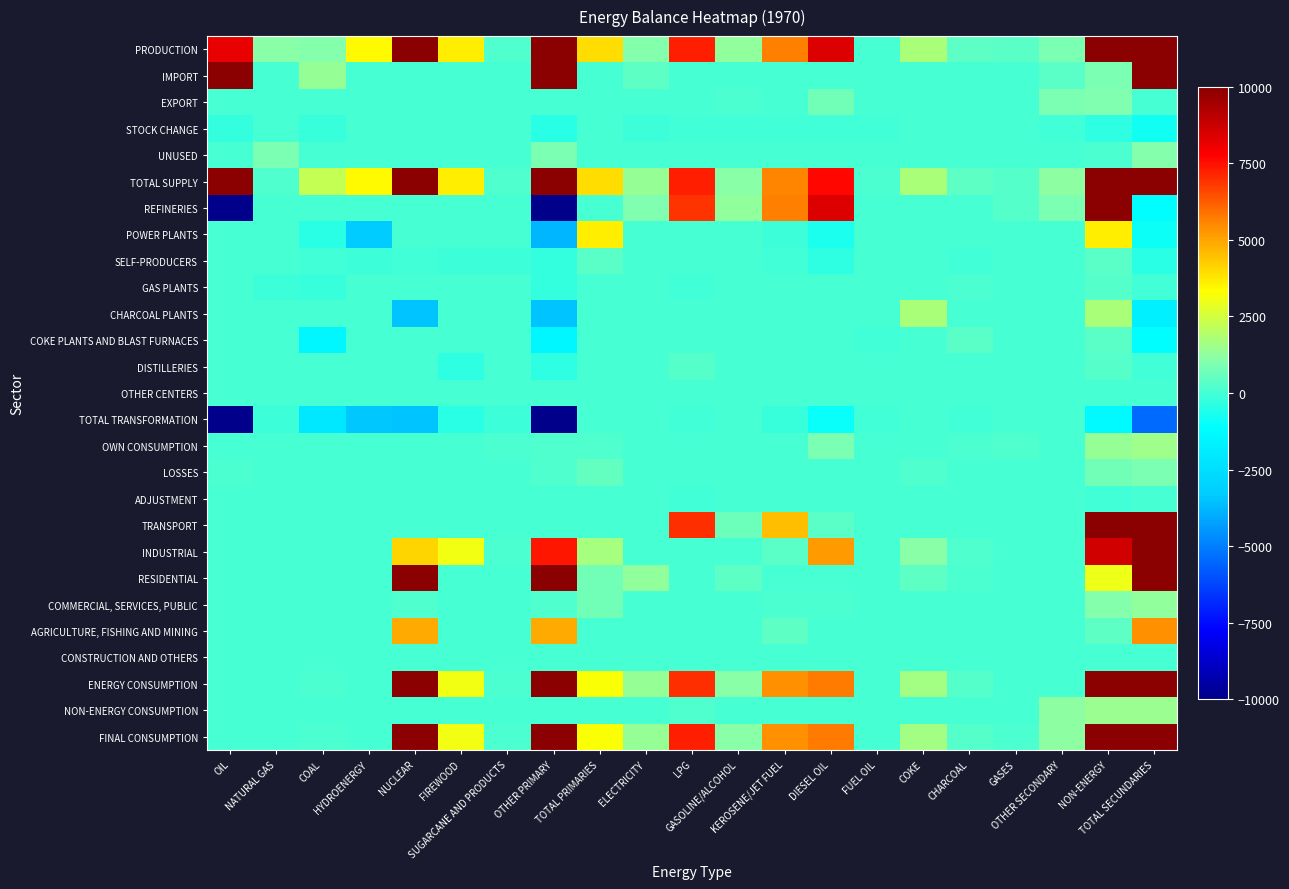

Reading right to left, list all the values displayed in this chart.

PRODUCTION: TOTAL SECUNDARIES=10000.0	NON-ENERGY=10000.0	OTHER SECONDARY=886.8	GASES=321.7	CHARCOAL=465.9	COKE=1766.8	FUEL OIL=55.2	DIESEL OIL=8399.2	KEROSENE/JET FUEL=5674.6	GASOLINE/ALCOHOL=1307.2	LPG=7209.2	ELECTRICITY=1049.2	TOTAL PRIMARIES=3932.2	OTHER PRIMARY=10000.0	SUGARCANE AND PRODUCTS=223.2	FIREWOOD=3600.7	NUCLEAR=10000.0	HYDROENERGY=3421.5	COAL=1044.4	NATURAL GAS=1102.2	OIL=8161.6
IMPORT: TOTAL SECUNDARIES=10000.0	NON-ENERGY=937.5	OTHER SECONDARY=368.9	GASES=0.0	CHARCOAL=0.0	COKE=0.0	FUEL OIL=72.4	DIESEL OIL=0.0	KEROSENE/JET FUEL=0.0	GASOLINE/ALCOHOL=8.2	LPG=72.7	ELECTRICITY=415.3	TOTAL PRIMARIES=0.0	OTHER PRIMARY=10000.0	SUGARCANE AND PRODUCTS=0.0	FIREWOOD=0.0	NUCLEAR=0.0	HYDROENERGY=0.0	COAL=1358.5	NATURAL GAS=0.0	OIL=10000.0
EXPORT: TOTAL SECUNDARIES=65.0	NON-ENERGY=985.2	OTHER SECONDARY=920.1	GASES=0.0	CHARCOAL=0.0	COKE=0.0	FUEL OIL=0.0	DIESEL OIL=748.3	KEROSENE/JET FUEL=47.1	GASOLINE/ALCOHOL=122.9	LPG=0.0	ELECTRICITY=0.0	TOTAL PRIMARIES=1.7	OTHER PRIMARY=65.0	SUGARCANE AND PRODUCTS=0.0	FIREWOOD=0.0	NUCLEAR=0.0	HYDROENERGY=0.0	COAL=0.0	NATURAL GAS=0.0	OIL=65.0
STOCK CHANGE: TOTAL SECUNDARIES=-790.1	NON-ENERGY=-345.3	OTHER SECONDARY=-53.9	GASES=15.4	CHARCOAL=0.0	COKE=0.0	FUEL OIL=-24.8	DIESEL OIL=-69.0	KEROSENE/JET FUEL=-42.0	GASOLINE/ALCOHOL=-54.9	LPG=-18.4	ELECTRICITY=-97.7	TOTAL PRIMARIES=0.0	OTHER PRIMARY=-444.9	SUGARCANE AND PRODUCTS=0.0	FIREWOOD=0.0	NUCLEAR=0.0	HYDROENERGY=0.0	COAL=-167.5	NATURAL GAS=0.0	OIL=-277.3
UNUSED: TOTAL SECUNDARIES=1028.5	NON-ENERGY=106.3	OTHER SECONDARY=0.0	GASES=50.5	CHARCOAL=55.9	COKE=0.0	FUEL OIL=0.0	DIESEL OIL=0.0	KEROSENE/JET FUEL=0.0	GASOLINE/ALCOHOL=0.0	LPG=0.0	ELECTRICITY=0.0	TOTAL PRIMARIES=0.0	OTHER PRIMARY=922.2	SUGARCANE AND PRODUCTS=0.0	FIREWOOD=0.0	NUCLEAR=0.0	HYDROENERGY=0.0	COAL=0.0	NATURAL GAS=922.2	OIL=0.0
TOTAL SUPPLY: TOTAL SECUNDARIES=10000.0	NON-ENERGY=10000.0	OTHER SECONDARY=1201.8	GASES=286.7	CHARCOAL=410.1	COKE=1766.8	FUEL OIL=102.8	DIESEL OIL=7581.9	KEROSENE/JET FUEL=5585.4	GASOLINE/ALCOHOL=1137.6	LPG=7263.5	ELECTRICITY=1366.8	TOTAL PRIMARIES=3930.5	OTHER PRIMARY=10000.0	SUGARCANE AND PRODUCTS=223.2	FIREWOOD=3600.7	NUCLEAR=10000.0	HYDROENERGY=3421.5	COAL=2235.4	NATURAL GAS=180.0	OIL=10000.0
REFINERIES: TOTAL SECUNDARIES=-1114.3	NON-ENERGY=10000.0	OTHER SECONDARY=886.8	GASES=261.9	CHARCOAL=0.0	COKE=0.0	FUEL OIL=0.0	DIESEL OIL=8399.2	KEROSENE/JET FUEL=5674.6	GASOLINE/ALCOHOL=1307.2	LPG=6907.7	ELECTRICITY=984.1	TOTAL PRIMARIES=0.0	OTHER PRIMARY=-10000.0	SUGARCANE AND PRODUCTS=0.0	FIREWOOD=0.0	NUCLEAR=0.0	HYDROENERGY=0.0	COAL=0.0	NATURAL GAS=0.0	OIL=-10000.0
POWER PLANTS: TOTAL SECUNDARIES=-911.7	NON-ENERGY=3613.4	OTHER SECONDARY=0.0	GASES=0.0	CHARCOAL=0.0	COKE=0.0	FUEL OIL=0.0	DIESEL OIL=-652.6	KEROSENE/JET FUEL=-115.7	GASOLINE/ALCOHOL=0.0	LPG=0.0	ELECTRICITY=0.0	TOTAL PRIMARIES=3613.4	OTHER PRIMARY=-3756.8	SUGARCANE AND PRODUCTS=0.0	FIREWOOD=0.0	NUCLEAR=0.0	HYDROENERGY=-3302.3	COAL=-454.5	NATURAL GAS=0.0	OIL=0.0
SELF-PRODUCERS: TOTAL SECUNDARIES=-409.0	NON-ENERGY=318.9	OTHER SECONDARY=0.0	GASES=0.0	CHARCOAL=-9.5	COKE=0.0	FUEL OIL=0.0	DIESEL OIL=-329.5	KEROSENE/JET FUEL=-77.2	GASOLINE/ALCOHOL=0.0	LPG=0.0	ELECTRICITY=0.0	TOTAL PRIMARIES=318.9	OTHER PRIMARY=-311.7	SUGARCANE AND PRODUCTS=-81.2	FIREWOOD=-89.0	NUCLEAR=-12.7	HYDROENERGY=-119.2	COAL=-9.6	NATURAL GAS=0.0	OIL=0.0
GAS PLANTS: TOTAL SECUNDARIES=-31.2	NON-ENERGY=270.8	OTHER SECONDARY=0.0	GASES=0.0	CHARCOAL=150.5	COKE=0.0	FUEL OIL=55.2	DIESEL OIL=0.0	KEROSENE/JET FUEL=0.0	GASOLINE/ALCOHOL=0.0	LPG=-38.8	ELECTRICITY=65.1	TOTAL PRIMARIES=0.0	OTHER PRIMARY=-263.2	SUGARCANE AND PRODUCTS=0.0	FIREWOOD=0.0	NUCLEAR=0.0	HYDROENERGY=0.0	COAL=-158.9	NATURAL GAS=-104.2	OIL=0.0
CHARCOAL PLANTS: TOTAL SECUNDARIES=-1727.1	NON-ENERGY=1766.8	OTHER SECONDARY=0.0	GASES=0.0	CHARCOAL=0.0	COKE=1766.8	FUEL OIL=0.0	DIESEL OIL=0.0	KEROSENE/JET FUEL=0.0	GASOLINE/ALCOHOL=0.0	LPG=0.0	ELECTRICITY=0.0	TOTAL PRIMARIES=0.0	OTHER PRIMARY=-3493.8	SUGARCANE AND PRODUCTS=0.0	FIREWOOD=0.0	NUCLEAR=-3493.8	HYDROENERGY=0.0	COAL=0.0	NATURAL GAS=0.0	OIL=0.0
COKE PLANTS AND BLAST FURNACES: TOTAL SECUNDARIES=-1167.7	NON-ENERGY=375.3	OTHER SECONDARY=0.0	GASES=59.8	CHARCOAL=315.5	COKE=0.0	FUEL OIL=-59.3	DIESEL OIL=0.0	KEROSENE/JET FUEL=0.0	GASOLINE/ALCOHOL=0.0	LPG=0.0	ELECTRICITY=0.0	TOTAL PRIMARIES=0.0	OTHER PRIMARY=-1483.7	SUGARCANE AND PRODUCTS=0.0	FIREWOOD=0.0	NUCLEAR=0.0	HYDROENERGY=0.0	COAL=-1483.7	NATURAL GAS=0.0	OIL=0.0
DISTILLERIES: TOTAL SECUNDARIES=-61.4	NON-ENERGY=301.5	OTHER SECONDARY=0.0	GASES=0.0	CHARCOAL=0.0	COKE=0.0	FUEL OIL=0.0	DIESEL OIL=0.0	KEROSENE/JET FUEL=0.0	GASOLINE/ALCOHOL=0.0	LPG=301.5	ELECTRICITY=0.0	TOTAL PRIMARIES=0.0	OTHER PRIMARY=-362.9	SUGARCANE AND PRODUCTS=0.0	FIREWOOD=-362.9	NUCLEAR=0.0	HYDROENERGY=0.0	COAL=0.0	NATURAL GAS=0.0	OIL=0.0
OTHER CENTERS: TOTAL SECUNDARIES=0.0	NON-ENERGY=0.0	OTHER SECONDARY=0.0	GASES=0.0	CHARCOAL=0.0	COKE=0.0	FUEL OIL=0.0	DIESEL OIL=0.0	KEROSENE/JET FUEL=0.0	GASOLINE/ALCOHOL=0.0	LPG=0.0	ELECTRICITY=0.0	TOTAL PRIMARIES=0.0	OTHER PRIMARY=0.0	SUGARCANE AND PRODUCTS=0.0	FIREWOOD=0.0	NUCLEAR=0.0	HYDROENERGY=0.0	COAL=0.0	NATURAL GAS=0.0	OIL=0.0
TOTAL TRANSFORMATION: TOTAL SECUNDARIES=-5422.5	NON-ENERGY=-1282.6	OTHER SECONDARY=0.0	GASES=0.0	CHARCOAL=-9.5	COKE=0.0	FUEL OIL=-59.3	DIESEL OIL=-982.1	KEROSENE/JET FUEL=-192.9	GASOLINE/ALCOHOL=0.0	LPG=-38.8	ELECTRICITY=0.0	TOTAL PRIMARIES=0.0	OTHER PRIMARY=-10000.0	SUGARCANE AND PRODUCTS=-81.2	FIREWOOD=-451.9	NUCLEAR=-3506.6	HYDROENERGY=-3421.5	COAL=-2106.8	NATURAL GAS=-104.2	OIL=-10000.0
OWN CONSUMPTION: TOTAL SECUNDARIES=1554.8	NON-ENERGY=1397.1	OTHER SECONDARY=0.0	GASES=181.5	CHARCOAL=86.0	COKE=0.0	FUEL OIL=9.7	DIESEL OIL=885.5	KEROSENE/JET FUEL=55.7	GASOLINE/ALCOHOL=0.0	LPG=0.0	ELECTRICITY=0.0	TOTAL PRIMARIES=178.8	OTHER PRIMARY=157.6	SUGARCANE AND PRODUCTS=89.2	FIREWOOD=0.0	NUCLEAR=0.0	HYDROENERGY=0.0	COAL=0.0	NATURAL GAS=68.4	OIL=0.0
LOSSES: TOTAL SECUNDARIES=929.2	NON-ENERGY=756.0	OTHER SECONDARY=0.0	GASES=0.0	CHARCOAL=18.6	COKE=176.9	FUEL OIL=33.8	DIESEL OIL=0.0	KEROSENE/JET FUEL=0.0	GASOLINE/ALCOHOL=0.0	LPG=6.3	ELECTRICITY=0.0	TOTAL PRIMARIES=520.4	OTHER PRIMARY=173.2	SUGARCANE AND PRODUCTS=0.0	FIREWOOD=0.0	NUCLEAR=0.0	HYDROENERGY=0.0	COAL=45.6	NATURAL GAS=0.0	OIL=127.5
ADJUSTMENT: TOTAL SECUNDARIES=1.9	NON-ENERGY=-0.8	OTHER SECONDARY=0.0	GASES=0.0	CHARCOAL=0.0	COKE=0.0	FUEL OIL=0.0	DIESEL OIL=0.0	KEROSENE/JET FUEL=0.0	GASOLINE/ALCOHOL=0.0	LPG=-0.8	ELECTRICITY=0.0	TOTAL PRIMARIES=0.0	OTHER PRIMARY=2.7	SUGARCANE AND PRODUCTS=0.0	FIREWOOD=0.0	NUCLEAR=0.0	HYDROENERGY=0.0	COAL=0.8	NATURAL GAS=1.1	OIL=0.8
TRANSPORT: TOTAL SECUNDARIES=10000.0	NON-ENERGY=10000.0	OTHER SECONDARY=0.0	GASES=0.0	CHARCOAL=0.0	COKE=0.0	FUEL OIL=0.0	DIESEL OIL=386.6	KEROSENE/JET FUEL=4511.2	GASOLINE/ALCOHOL=634.5	LPG=7015.8	ELECTRICITY=0.0	TOTAL PRIMARIES=55.7	OTHER PRIMARY=58.2	SUGARCANE AND PRODUCTS=0.0	FIREWOOD=43.1	NUCLEAR=0.0	HYDROENERGY=0.0	COAL=15.1	NATURAL GAS=0.0	OIL=0.0
INDUSTRIAL: TOTAL SECUNDARIES=10000.0	NON-ENERGY=8624.8	OTHER SECONDARY=0.0	GASES=62.5	CHARCOAL=173.2	COKE=1101.0	FUEL OIL=0.0	DIESEL OIL=5205.2	KEROSENE/JET FUEL=326.6	GASOLINE/ALCOHOL=32.8	LPG=0.0	ELECTRICITY=44.2	TOTAL PRIMARIES=1679.3	OTHER PRIMARY=7396.1	SUGARCANE AND PRODUCTS=142.1	FIREWOOD=3059.6	NUCLEAR=4124.1	HYDROENERGY=0.0	COAL=67.1	NATURAL GAS=3.2	OIL=0.0
RESIDENTIAL: TOTAL SECUNDARIES=10000.0	NON-ENERGY=3005.3	OTHER SECONDARY=0.0	GASES=0.0	CHARCOAL=104.2	COKE=437.2	FUEL OIL=0.0	DIESEL OIL=0.0	KEROSENE/JET FUEL=0.0	GASOLINE/ALCOHOL=447.4	LPG=0.0	ELECTRICITY=1297.4	TOTAL PRIMARIES=719.1	OTHER PRIMARY=10000.0	SUGARCANE AND PRODUCTS=0.0	FIREWOOD=0.0	NUCLEAR=10000.0	HYDROENERGY=0.0	COAL=0.0	NATURAL GAS=0.0	OIL=0.0
COMMERCIAL, SERVICES, PUBLIC: TOTAL SECUNDARIES=1266.8	NON-ENERGY=1060.1	OTHER SECONDARY=0.0	GASES=0.0	CHARCOAL=18.7	COKE=32.3	FUEL OIL=0.0	DIESEL OIL=111.4	KEROSENE/JET FUEL=106.3	GASOLINE/ALCOHOL=16.4	LPG=0.0	ELECTRICITY=25.2	TOTAL PRIMARIES=749.9	OTHER PRIMARY=206.7	SUGARCANE AND PRODUCTS=0.0	FIREWOOD=0.0	NUCLEAR=206.7	HYDROENERGY=0.0	COAL=0.0	NATURAL GAS=0.0	OIL=0.0
AGRICULTURE, FISHING AND MINING: TOTAL SECUNDARIES=5351.0	NON-ENERGY=450.3	OTHER SECONDARY=0.0	GASES=0.0	CHARCOAL=0.0	COKE=19.4	FUEL OIL=0.0	DIESEL OIL=11.1	KEROSENE/JET FUEL=392.6	GASOLINE/ALCOHOL=0.0	LPG=0.0	ELECTRICITY=0.0	TOTAL PRIMARIES=27.2	OTHER PRIMARY=4900.7	SUGARCANE AND PRODUCTS=0.0	FIREWOOD=0.0	NUCLEAR=4900.7	HYDROENERGY=0.0	COAL=0.0	NATURAL GAS=0.0	OIL=0.0
CONSTRUCTION AND OTHERS: TOTAL SECUNDARIES=0.0	NON-ENERGY=0.0	OTHER SECONDARY=0.0	GASES=0.0	CHARCOAL=0.0	COKE=0.0	FUEL OIL=0.0	DIESEL OIL=0.0	KEROSENE/JET FUEL=0.0	GASOLINE/ALCOHOL=0.0	LPG=0.0	ELECTRICITY=0.0	TOTAL PRIMARIES=0.0	OTHER PRIMARY=0.0	SUGARCANE AND PRODUCTS=0.0	FIREWOOD=0.0	NUCLEAR=0.0	HYDROENERGY=0.0	COAL=0.0	NATURAL GAS=0.0	OIL=0.0
ENERGY CONSUMPTION: TOTAL SECUNDARIES=10000.0	NON-ENERGY=10000.0	OTHER SECONDARY=0.0	GASES=62.5	CHARCOAL=296.1	COKE=1589.8	FUEL OIL=0.0	DIESEL OIL=5714.2	KEROSENE/JET FUEL=5336.8	GASOLINE/ALCOHOL=1131.1	LPG=7015.8	ELECTRICITY=1366.8	TOTAL PRIMARIES=3231.3	OTHER PRIMARY=10000.0	SUGARCANE AND PRODUCTS=142.1	FIREWOOD=3059.6	NUCLEAR=10000.0	HYDROENERGY=0.0	COAL=82.2	NATURAL GAS=3.2	OIL=0.0
NON-ENERGY CONSUMPTION: TOTAL SECUNDARIES=1457.7	NON-ENERGY=1454.6	OTHER SECONDARY=1201.8	GASES=42.7	CHARCOAL=0.0	COKE=0.0	FUEL OIL=0.0	DIESEL OIL=0.0	KEROSENE/JET FUEL=0.0	GASOLINE/ALCOHOL=6.6	LPG=203.5	ELECTRICITY=0.0	TOTAL PRIMARIES=0.0	OTHER PRIMARY=3.2	SUGARCANE AND PRODUCTS=0.0	FIREWOOD=0.0	NUCLEAR=0.0	HYDROENERGY=0.0	COAL=0.0	NATURAL GAS=3.2	OIL=0.0
FINAL CONSUMPTION: TOTAL SECUNDARIES=10000.0	NON-ENERGY=10000.0	OTHER SECONDARY=1201.8	GASES=105.2	CHARCOAL=296.1	COKE=1589.8	FUEL OIL=0.0	DIESEL OIL=5714.2	KEROSENE/JET FUEL=5336.8	GASOLINE/ALCOHOL=1137.6	LPG=7219.3	ELECTRICITY=1366.8	TOTAL PRIMARIES=3231.3	OTHER PRIMARY=10000.0	SUGARCANE AND PRODUCTS=142.1	FIREWOOD=3059.6	NUCLEAR=10000.0	HYDROENERGY=0.0	COAL=82.2	NATURAL GAS=6.3	OIL=0.0